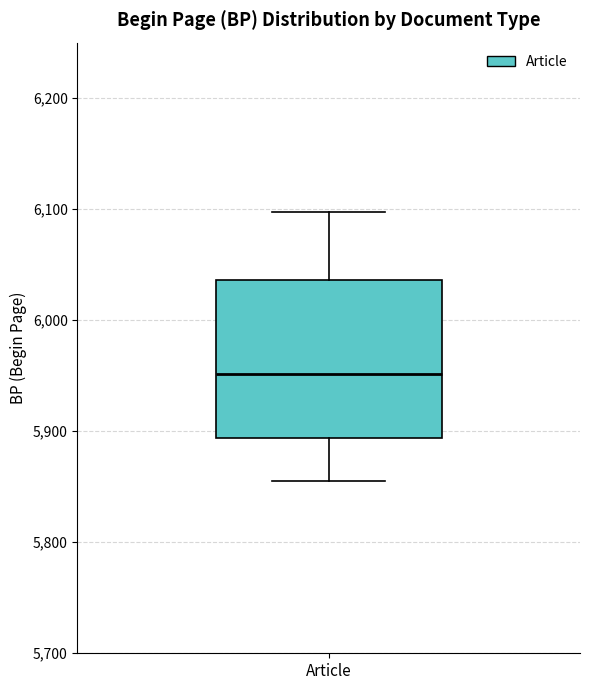

Transcribe this box plot: give where the median line is, the range the box spans, and where the two whiskers end, as read against the y-axis. The values are not printed on the chart, so give them approximately, as read against the axis.

median 5950, box 5890 to 6040, whiskers 5860 to 6100